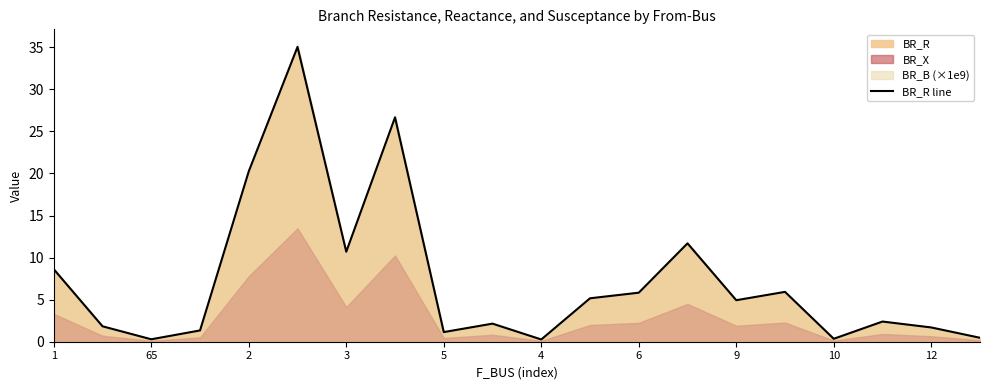

True or false: BR_R line has a value of 5.8 at 6.

True